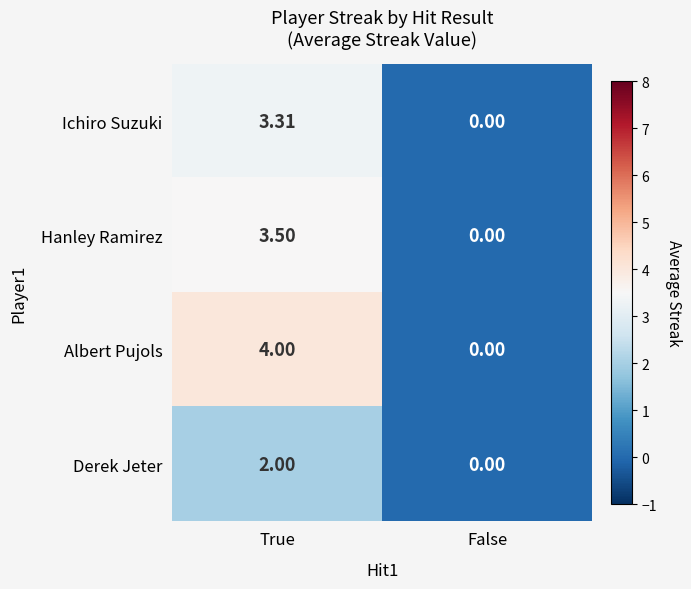

How many values in the Hanley Ramirez series exceed 3?

1